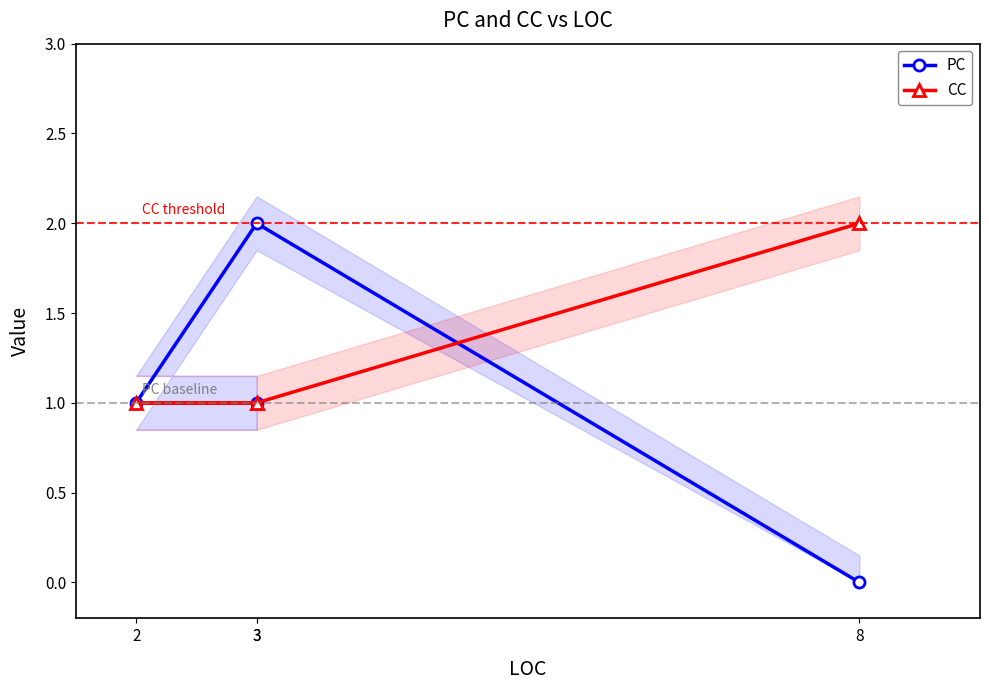

Does the chart display data point markers on the line(s)?

Yes